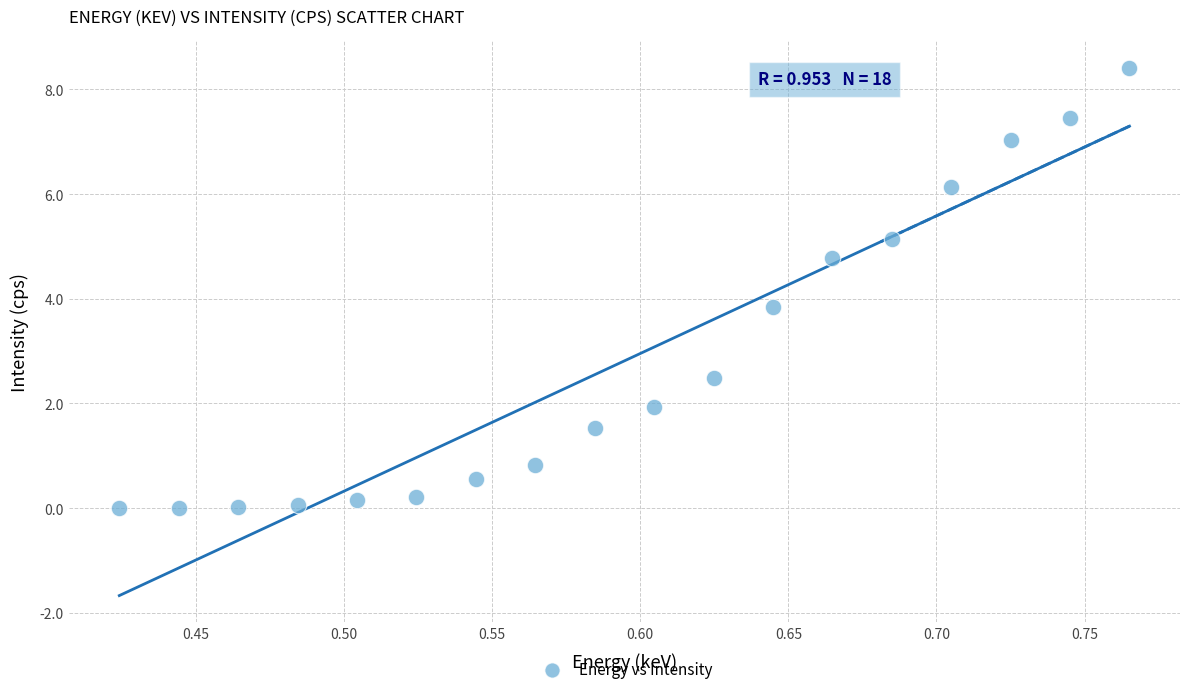

What is the range of X values (max minus min)?

0.3